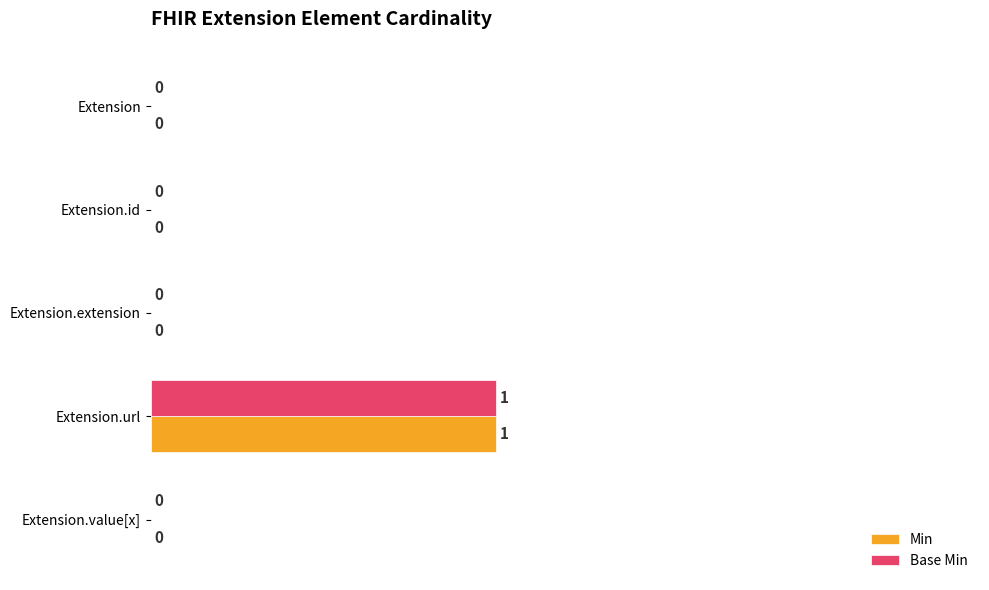

What is the approximate value of Min at Extension.url?

50